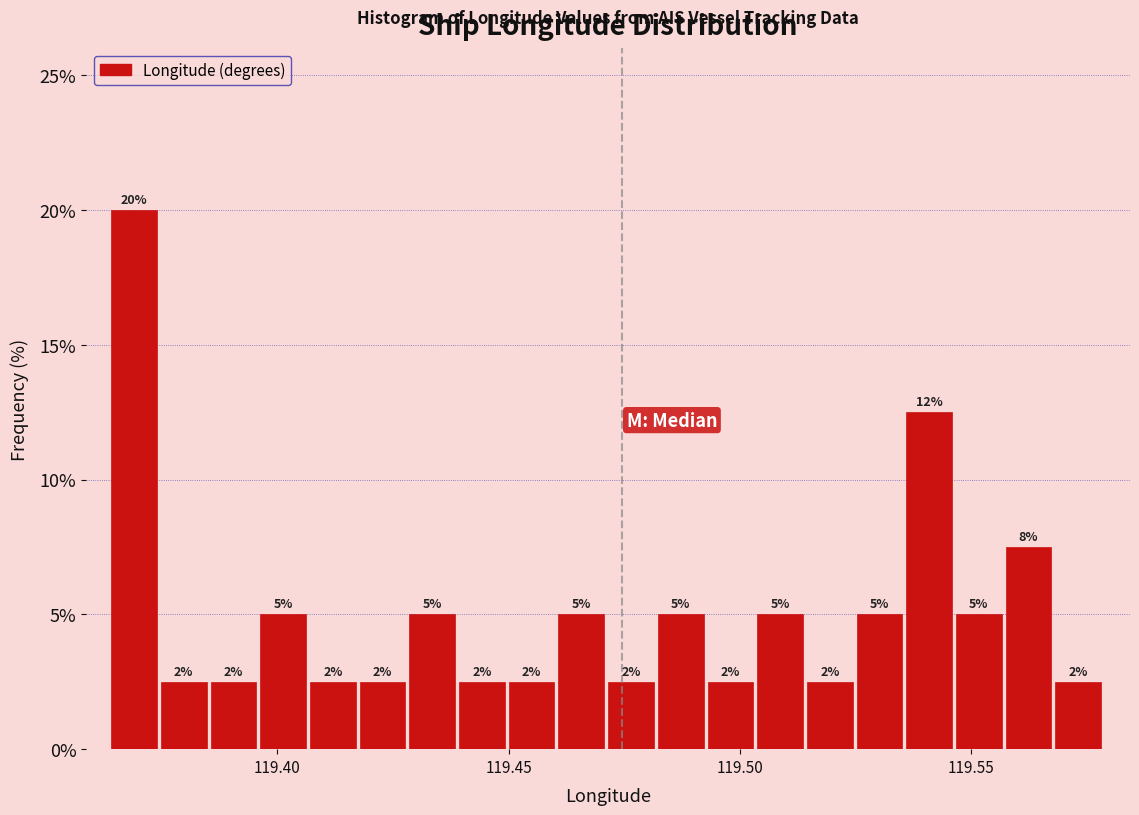

Read against the x-axis, roughly where is the centre of the tallest bar?

119.370